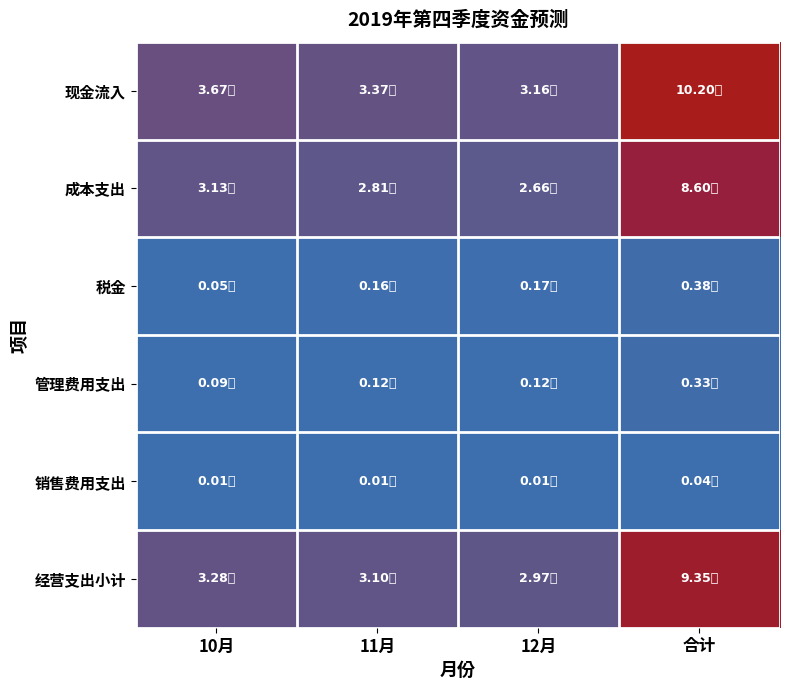

Reading left to right, list all the values displayed in this chart.

现金流入: 10月=366956938.9	11月=336906335.2	12月=316474594.5	合计=1020337868.6
成本支出: 10月=312882925.4	11月=281101601.6	12月=266307274.1	合计=860291801.1
税金: 10月=4523271.5	11月=16374439.4	12月=16607931.9	合计=37505642.9
管理费用支出: 10月=9314088.7	11月=11605940.1	12月=12416242.1	合计=33336270.9
销售费用支出: 10月=1236435.1	11月=1176397.3	12月=1256033.8	合计=3668866.2
经营支出小计: 10月=327956720.7	11月=310258378.5	12月=296587481.9	合计=934802581.1